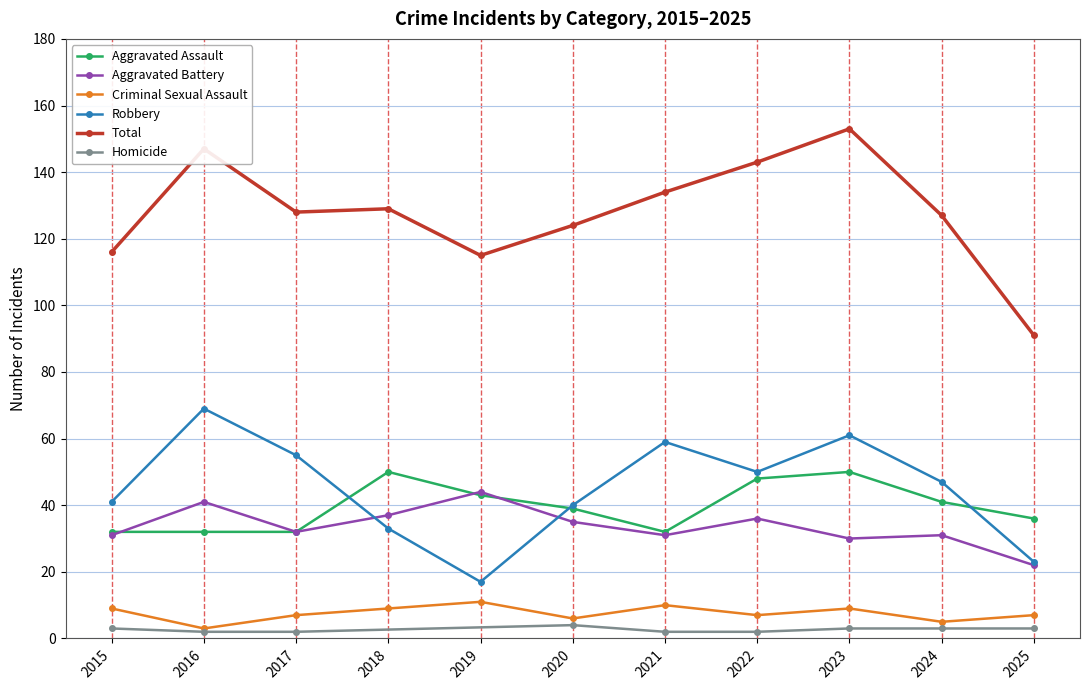

Between 2024 and 2020, which is larger?

2024